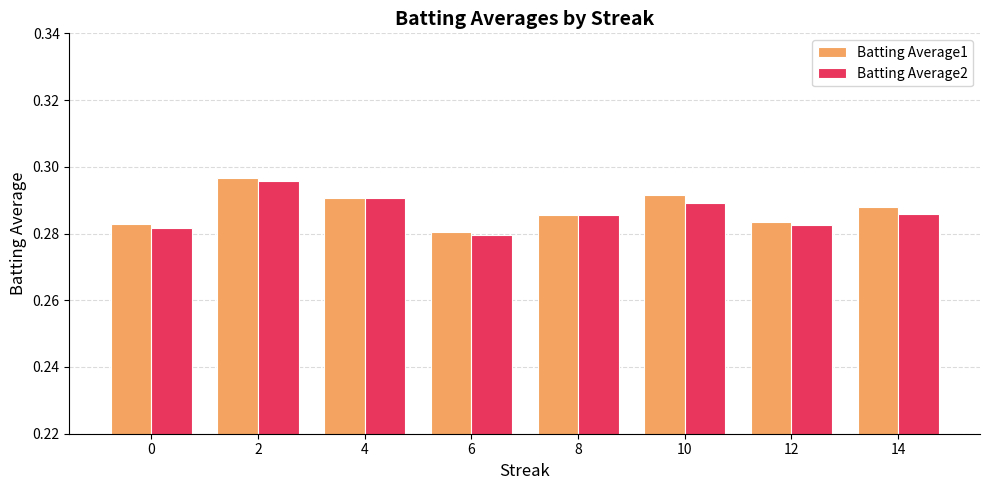

What is the sum of all Batting Average2 values?

2.3